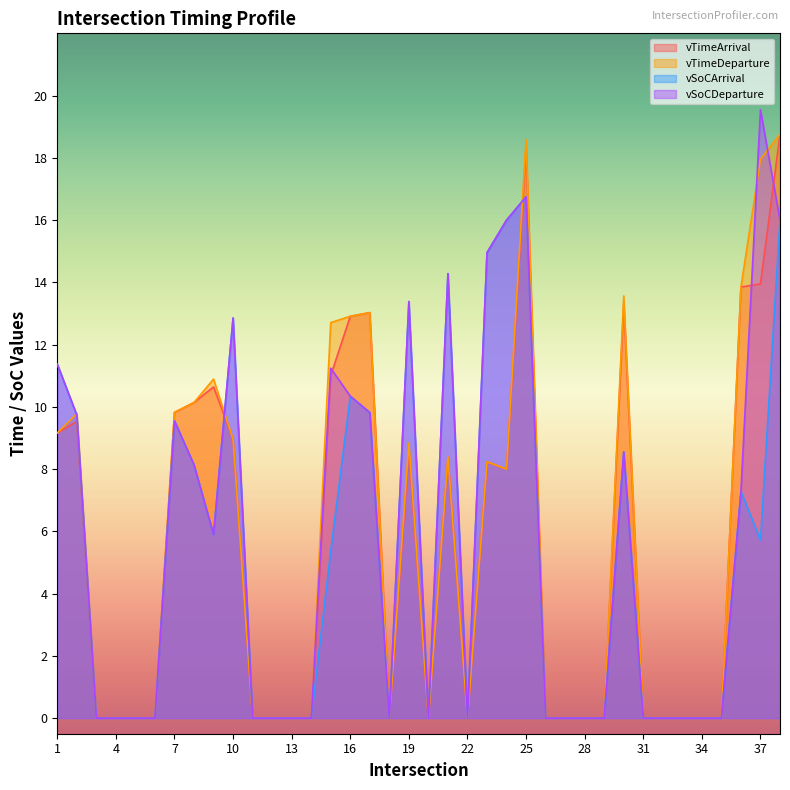

What is the maximum value shown in the chart?

19.5